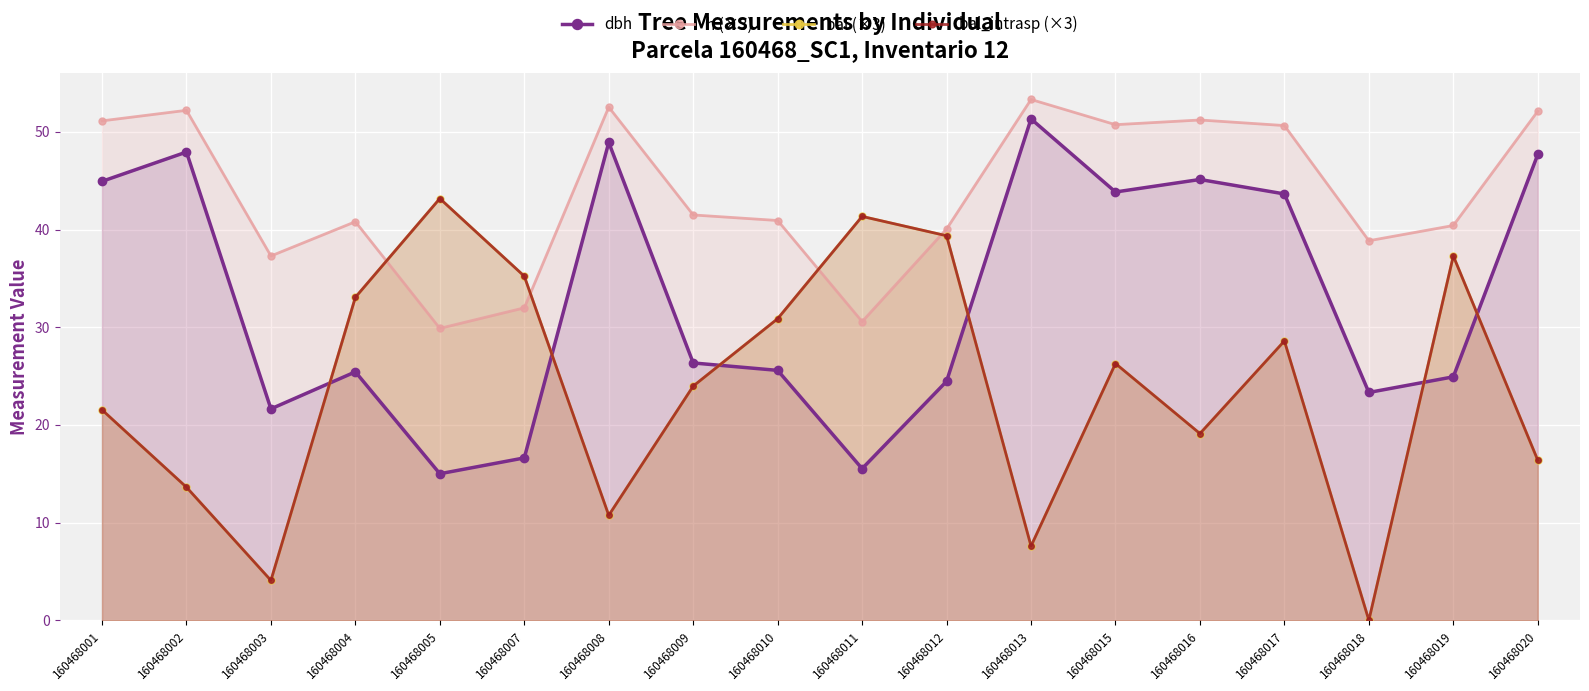

Which category has the highest value across all series?

160468013